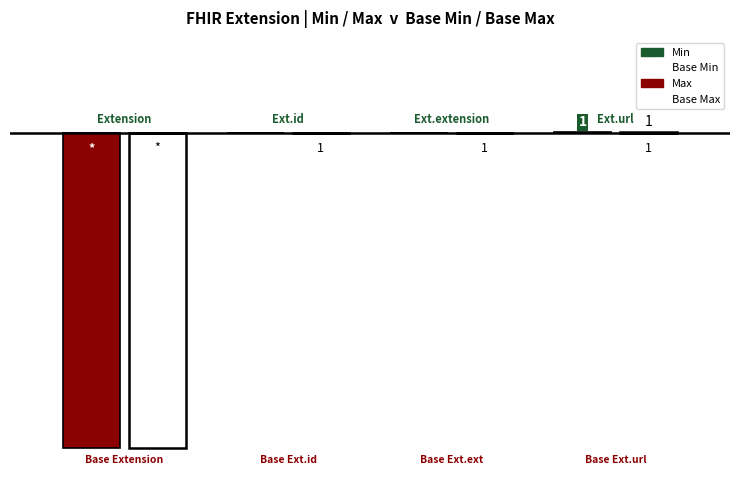

The value of Min at 0 is 0. True or false?

False